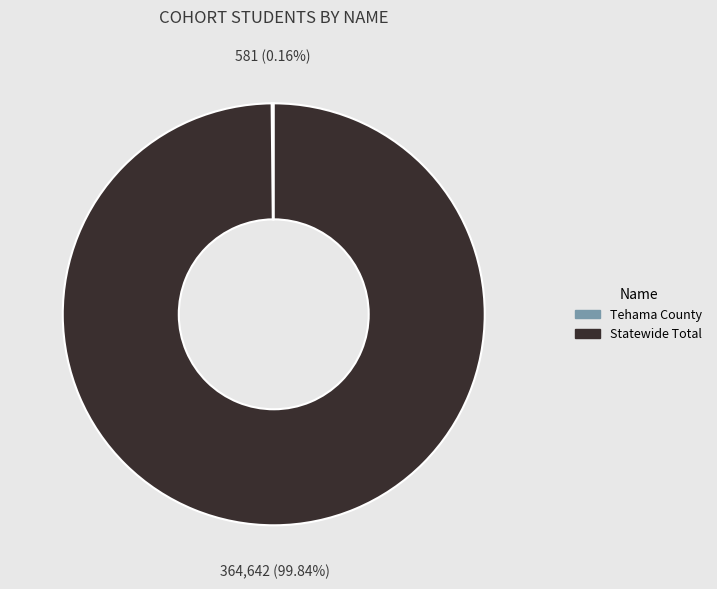

Which slice is the largest?

Statewide Total